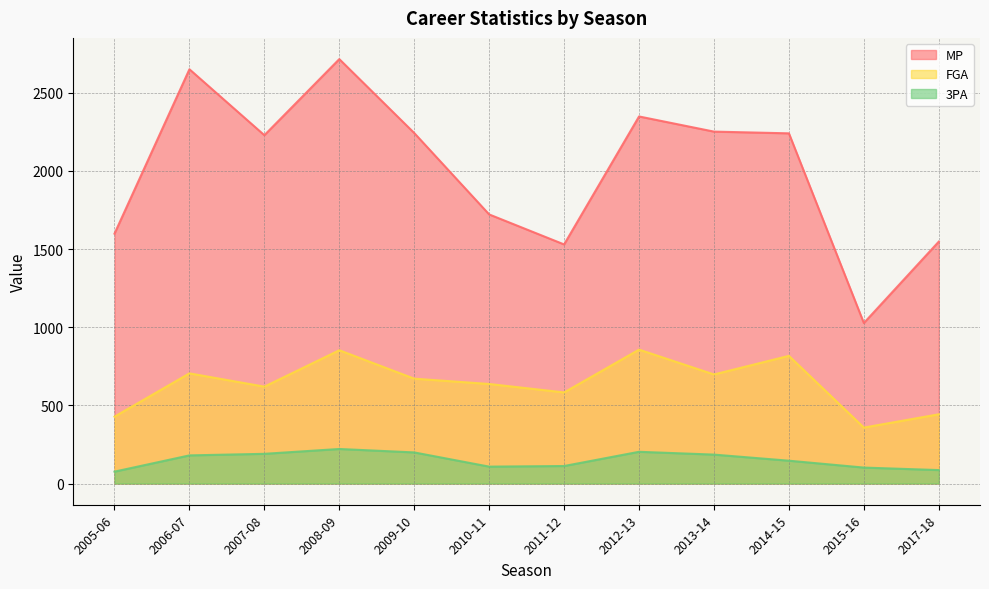

Which label corresponds to the smallest value in the chart?

2005-06